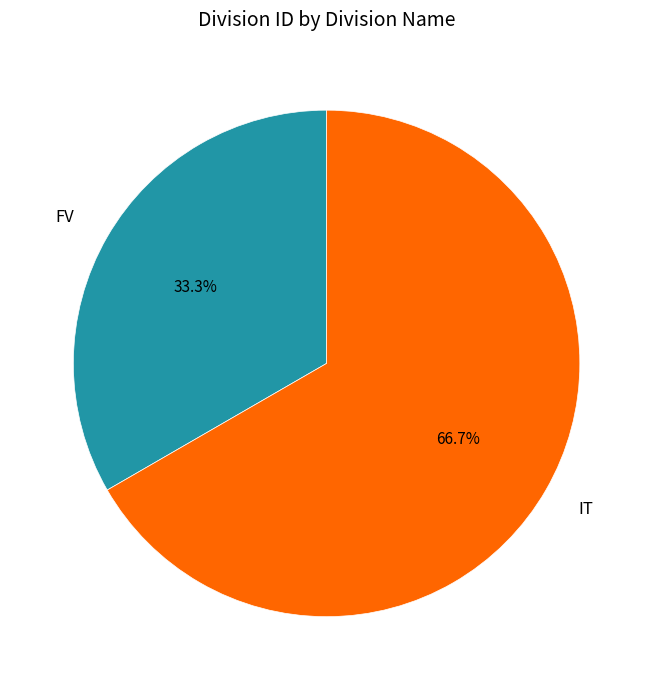

Does IT account for over 50% of the chart?

Yes